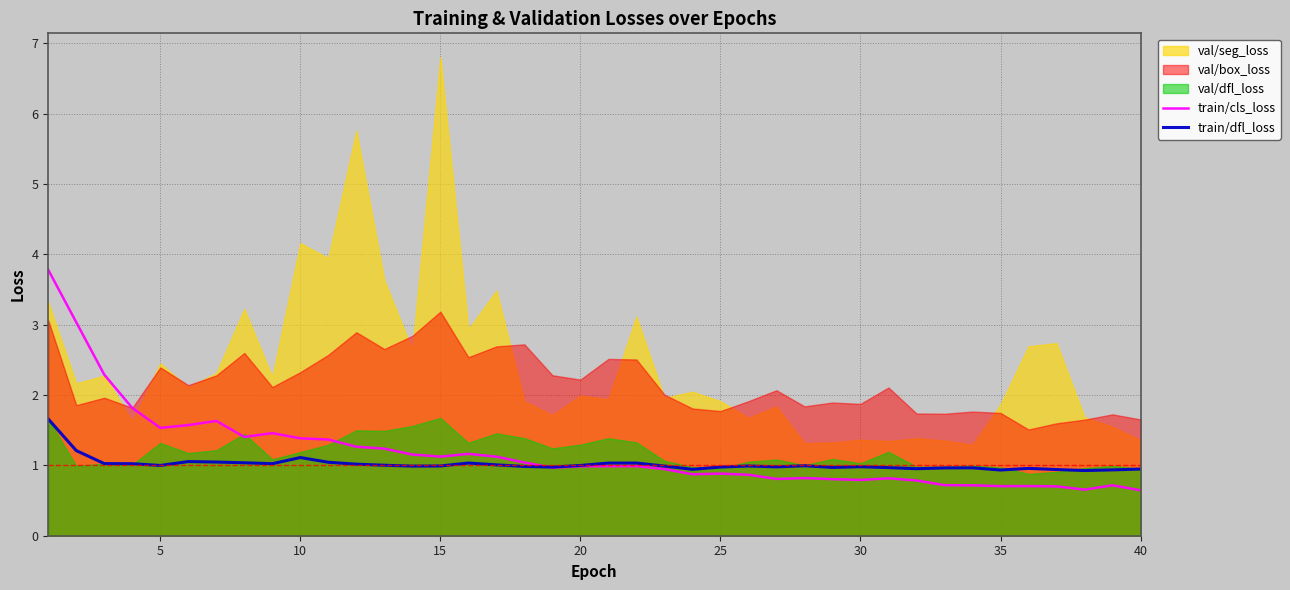

What is the average value of the train/dfl_loss series?

1.0